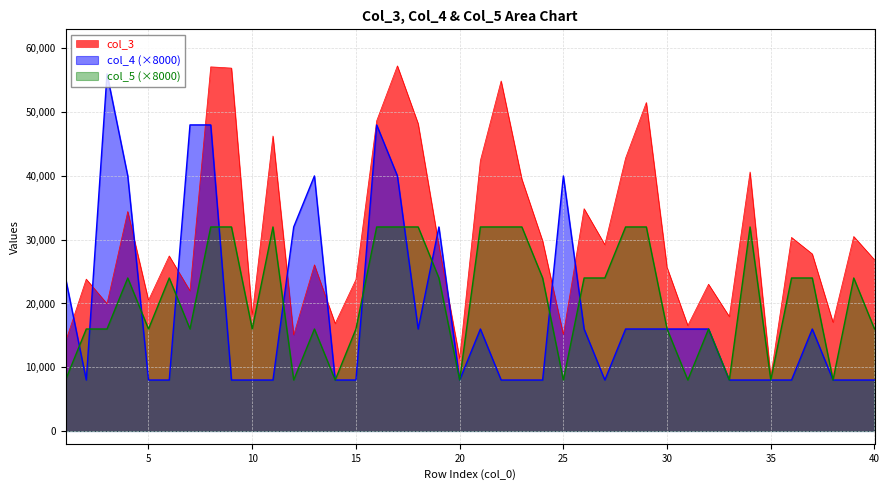

Between 23 and 25, which series saw the biggest shift?

col_4